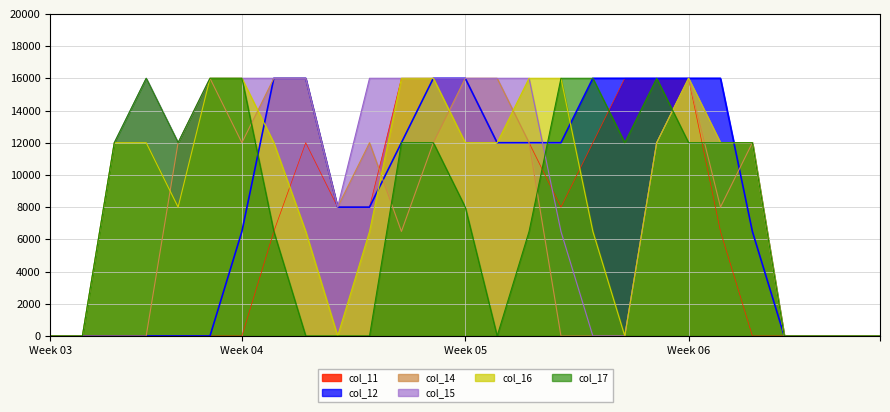

Which series has the largest total across all categories?

col_15